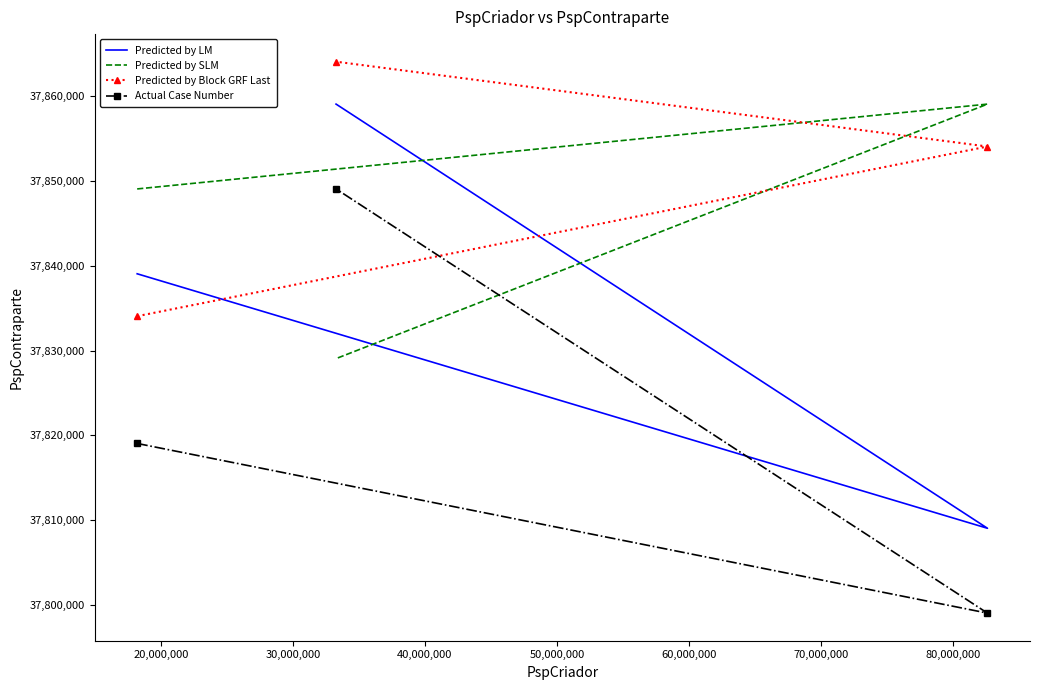

Reading left to right, what are all the values shown in this chart?

Predicted by LM: 37839059	37809059	37859059
Predicted by SLM: 37849059	37859059	37829059
Predicted by Block GRF Last: 37834059	37854059	37864059
Actual Case Number: 37819059	37799059	37849059